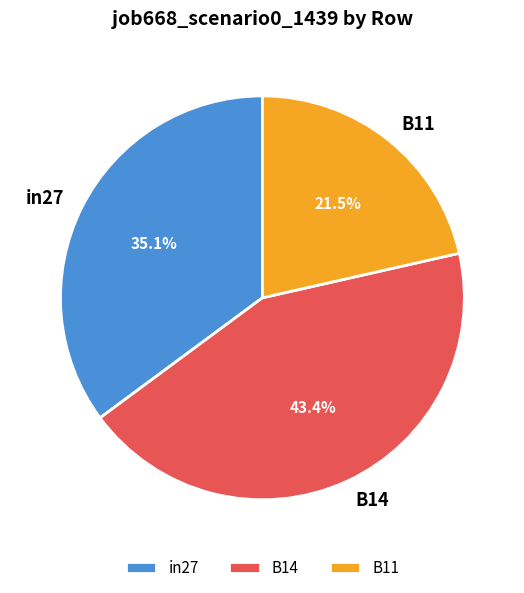

Rank the categories by value from lowest to highest.

B11, in27, B14